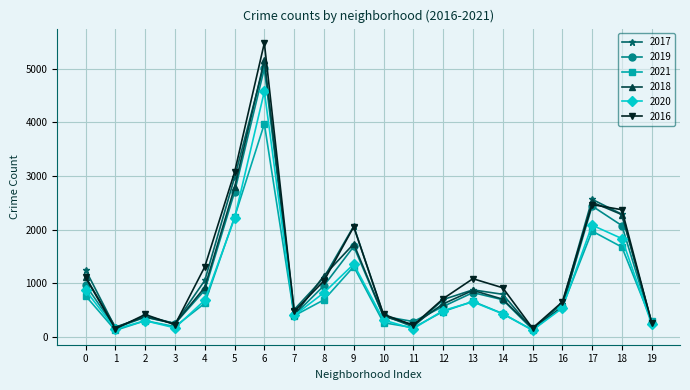

True or false: 2016 and 2019 cross at least once.

True